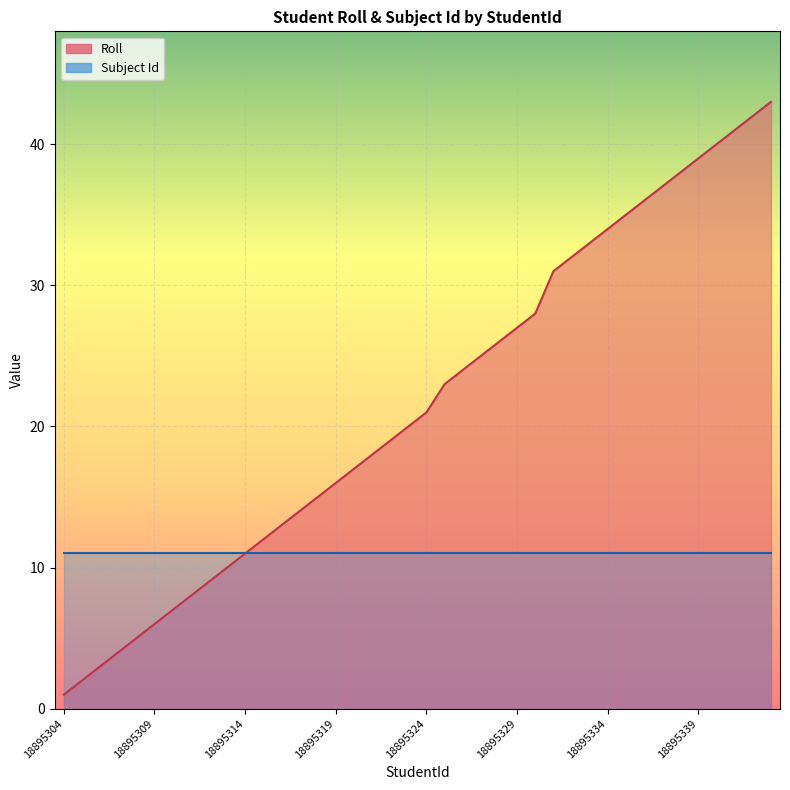

What is the minimum value shown in the chart?

1